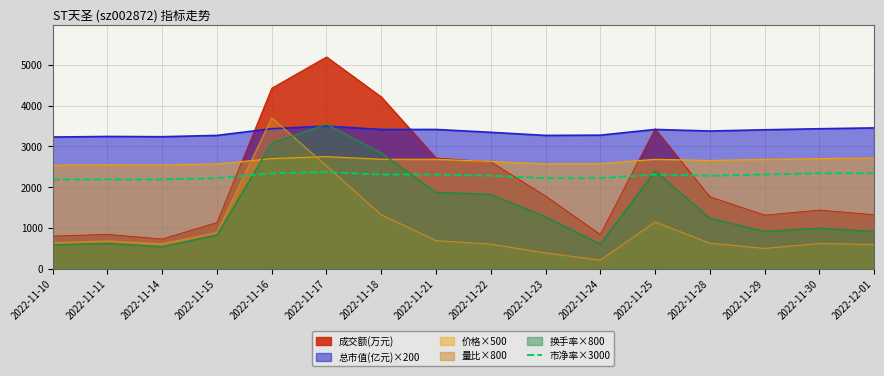

True or false: 总市值(亿元)×200 and 价格×500 cross at least once.

False